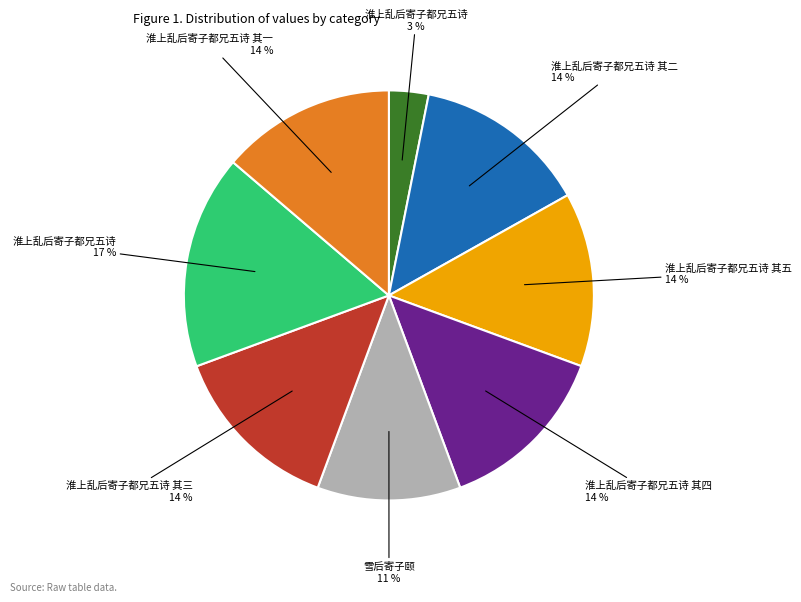

To the nearest percent, what is the difference between the largest and smallest slice percentages?

14%